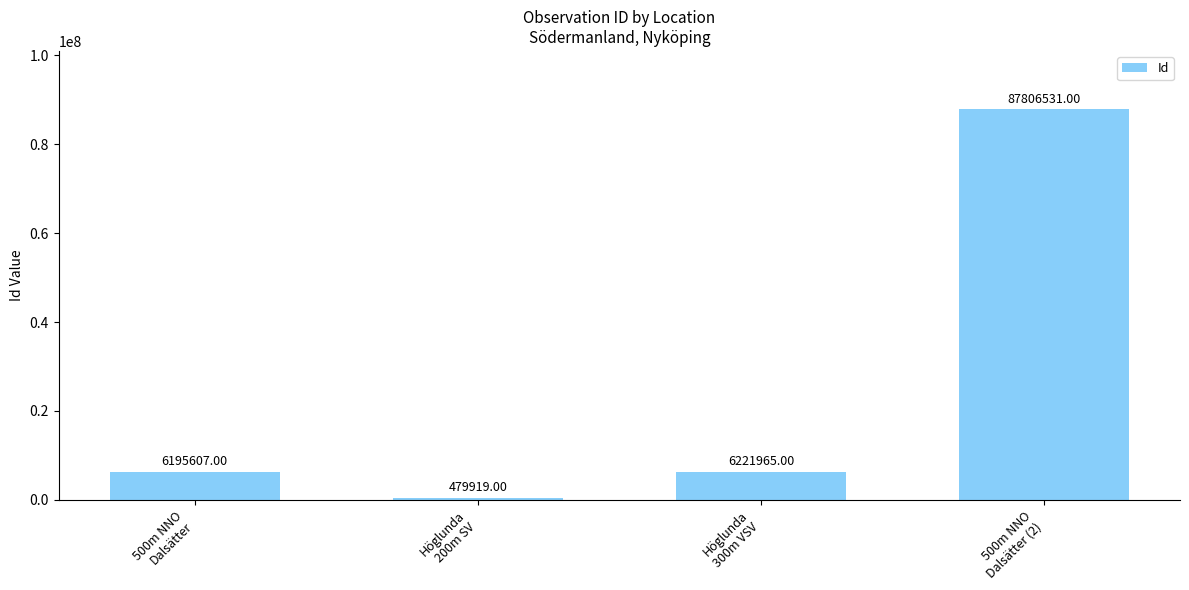

Read the value at 500m NNO
Dalsätter (2), to the nearest 10.

87806530